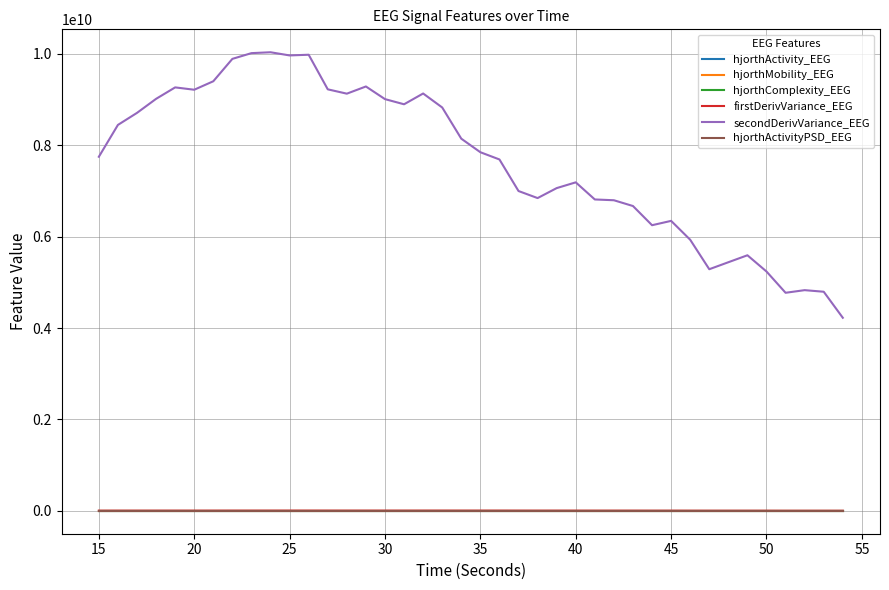

Which series has the largest total across all categories?

secondDerivVariance_EEG